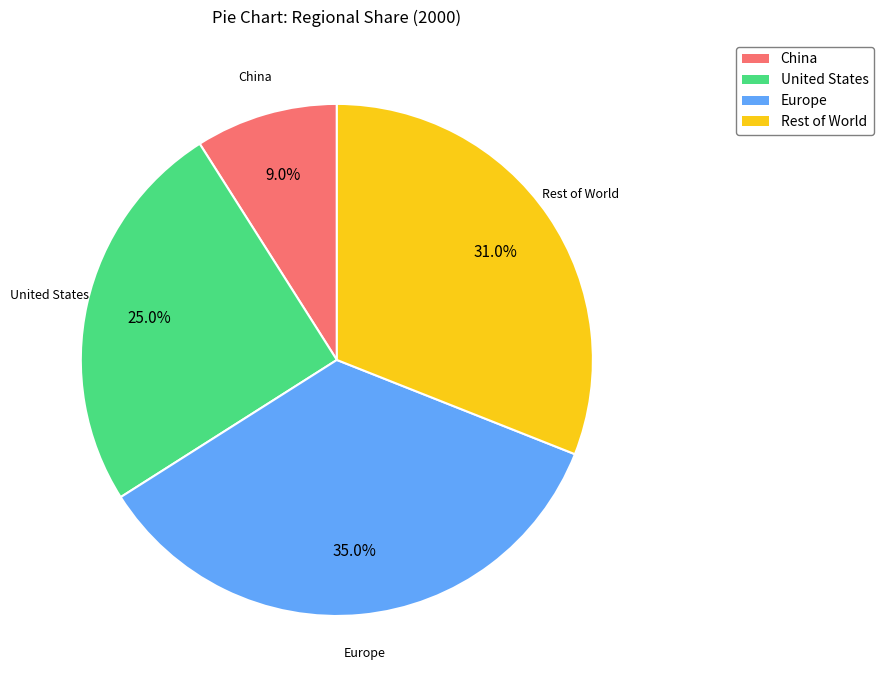

What percentage do United States and Europe together represent?

60.0%